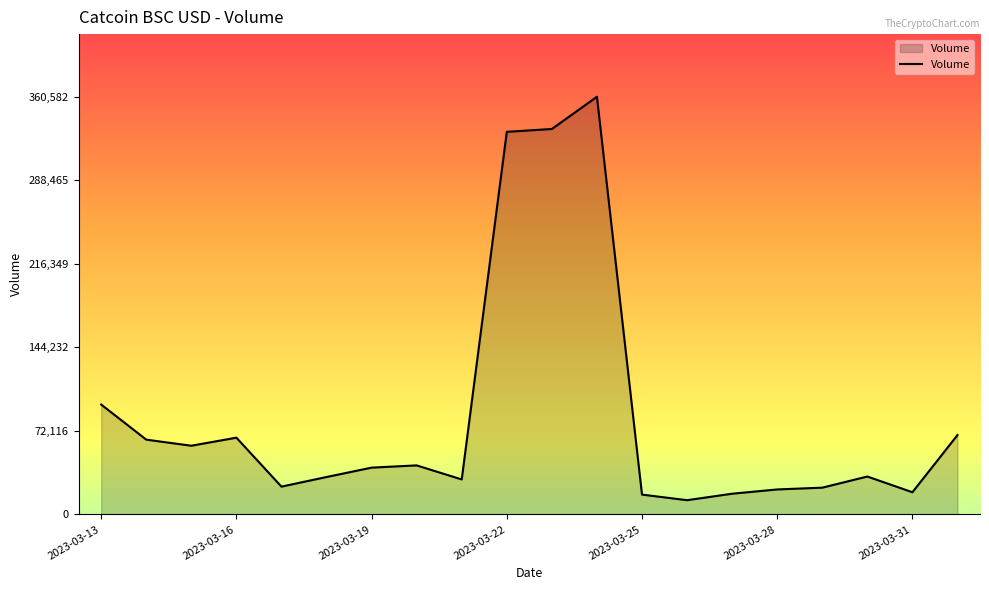

How many categories are shown in the chart?

20